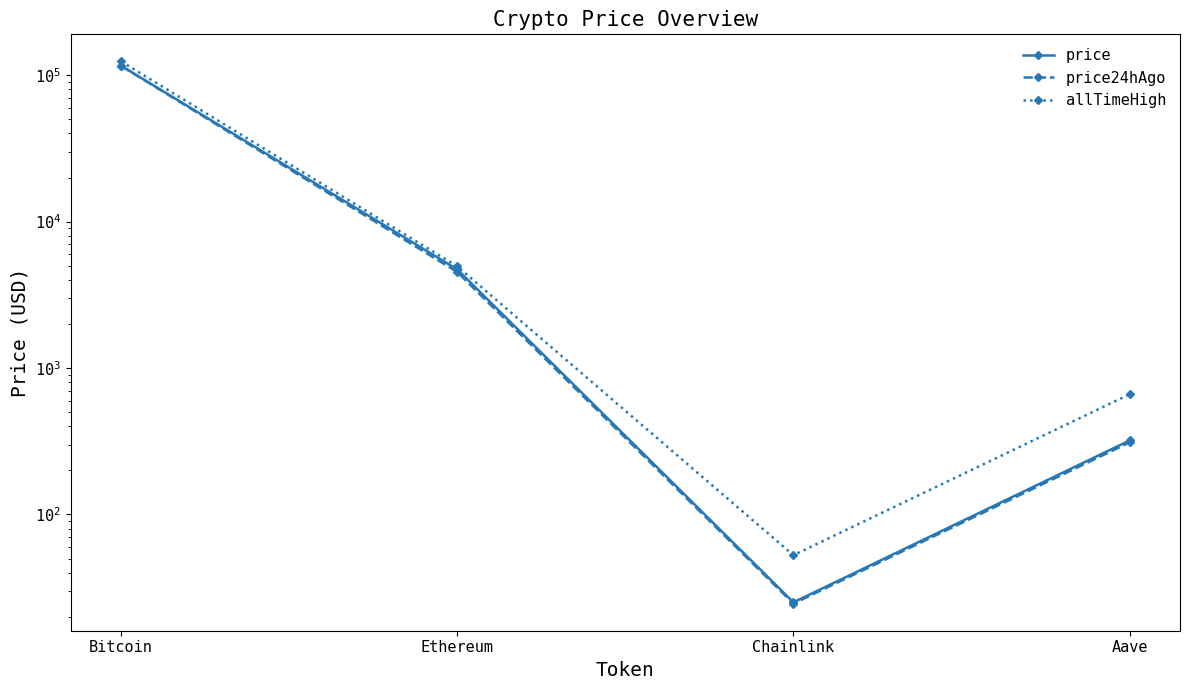

Is the value of allTimeHigh at Bitcoin greater than the value of price at Bitcoin?

Yes